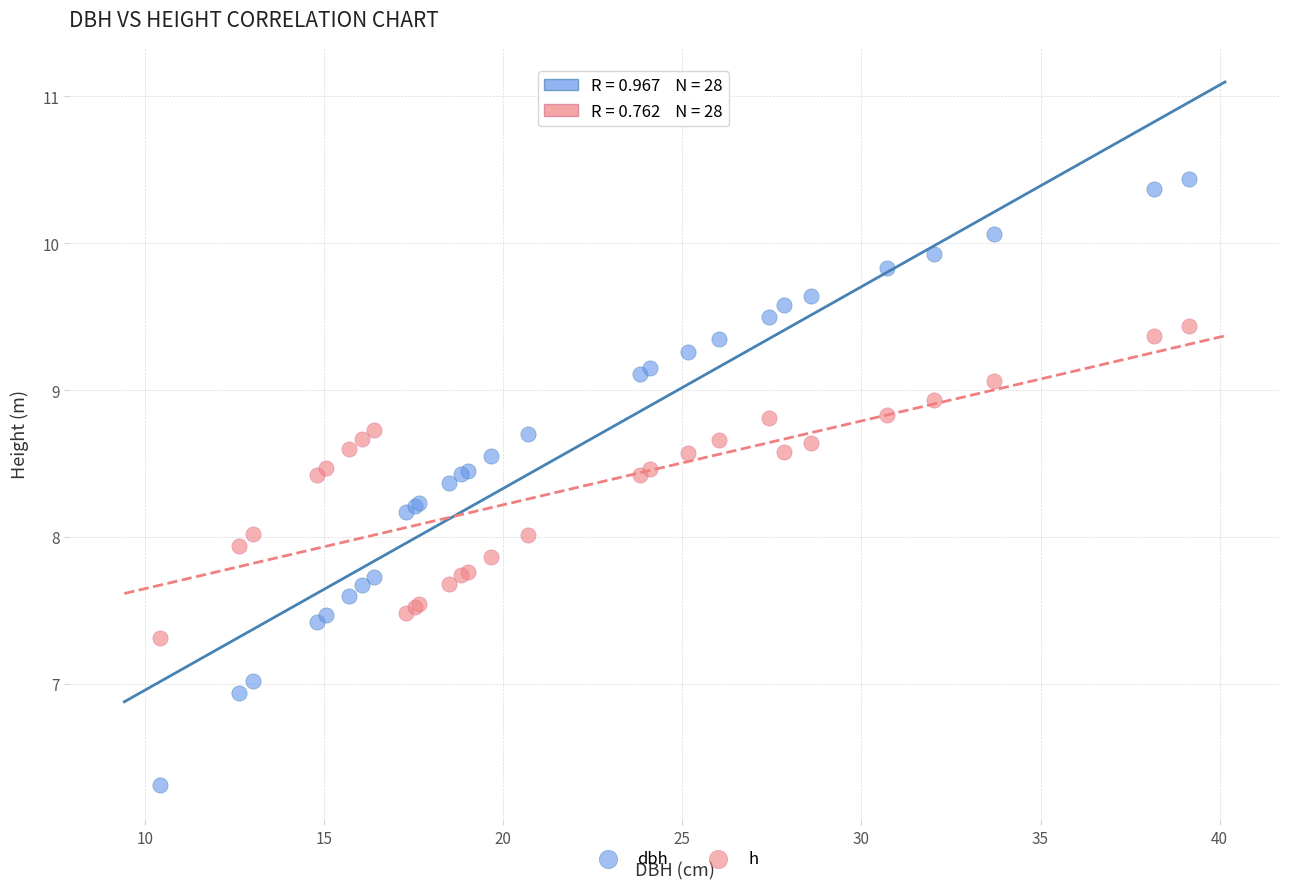

Which series contains the highest Y value?

dbh